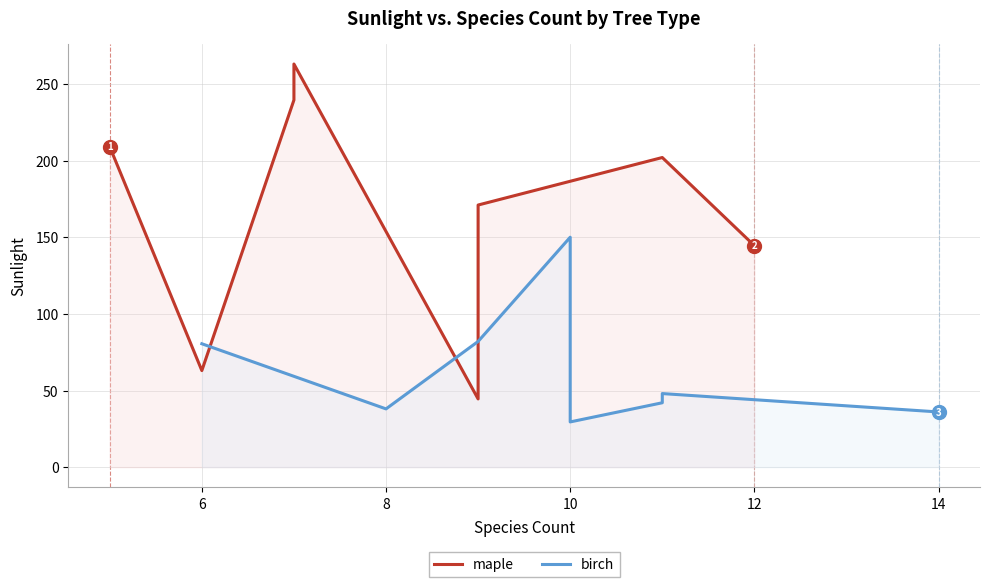

At which category does birch reach its first local peak?

10